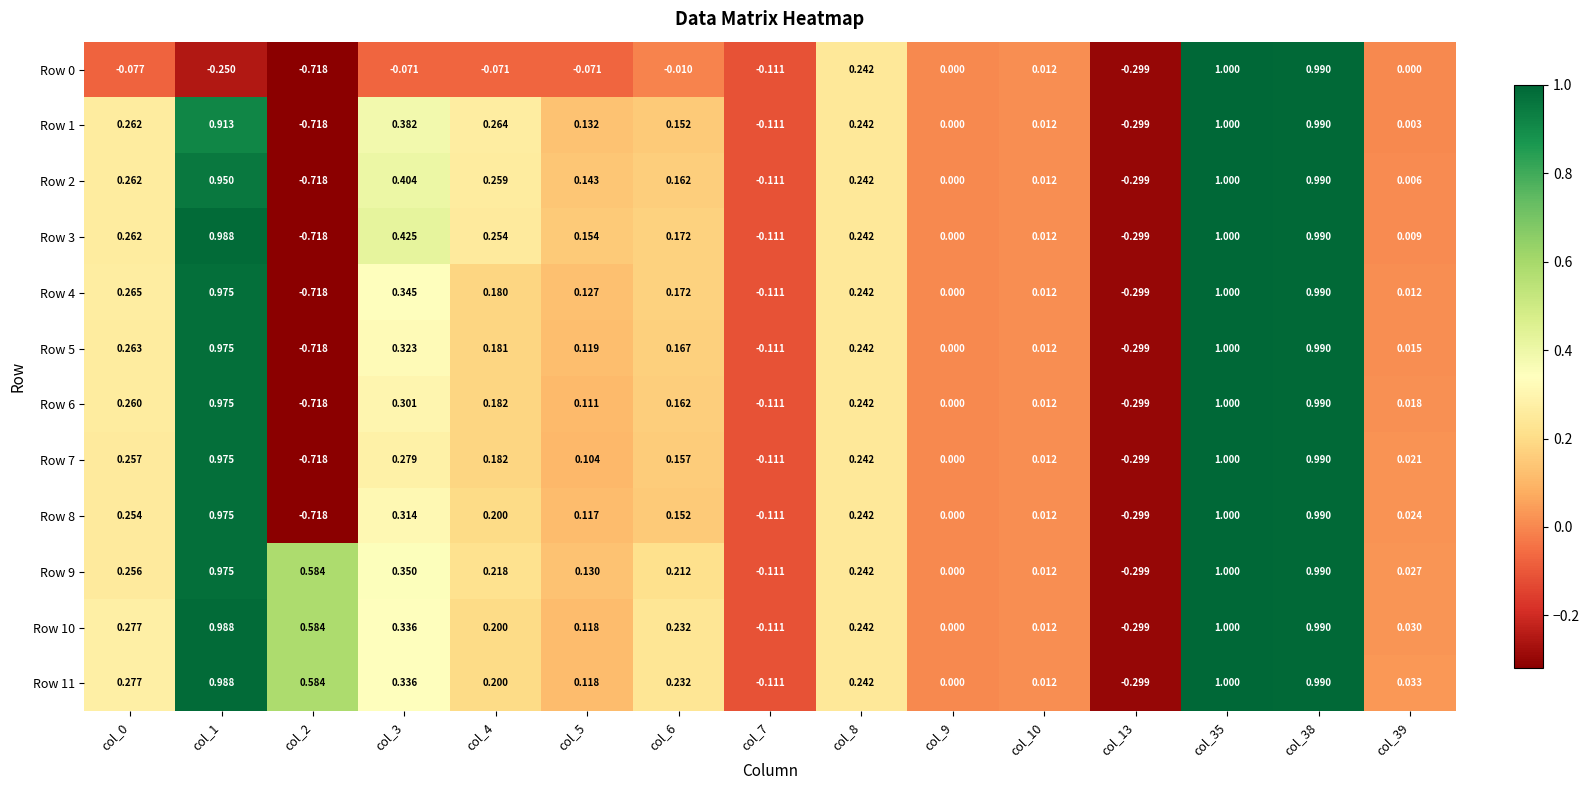

Is the value of Row 3 at col_3 greater than the value of Row 6 at col_10?

Yes